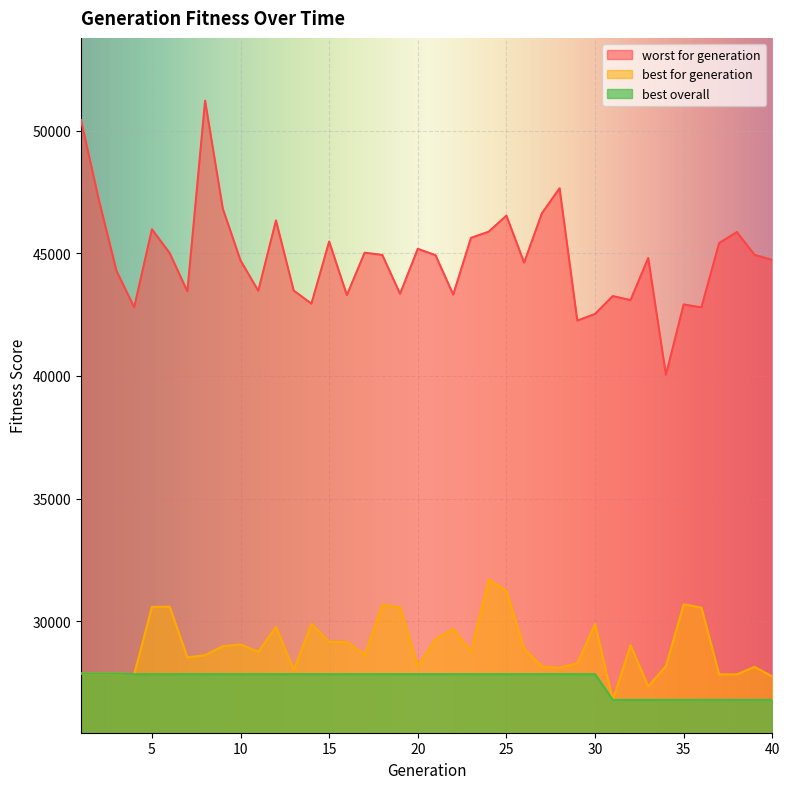

At which category is the sum across all series the highest?

8